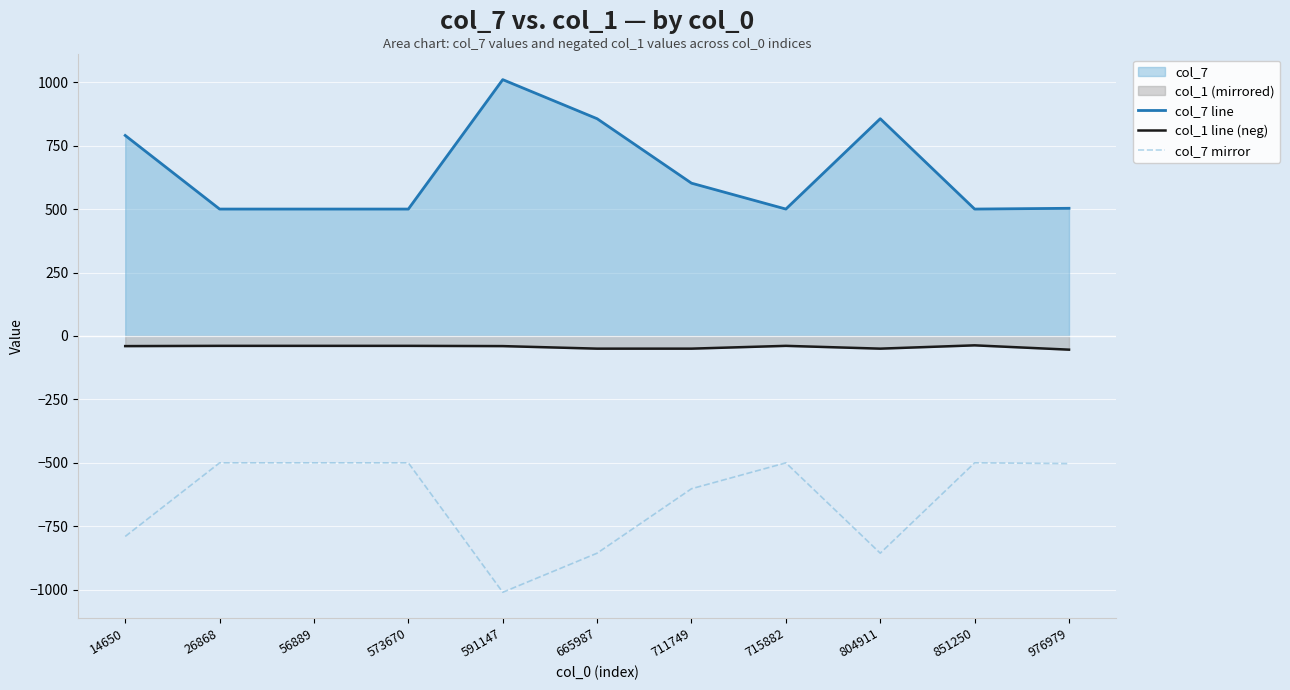

What is the sum of the col_7 line values at 976979 and 851250?

1003